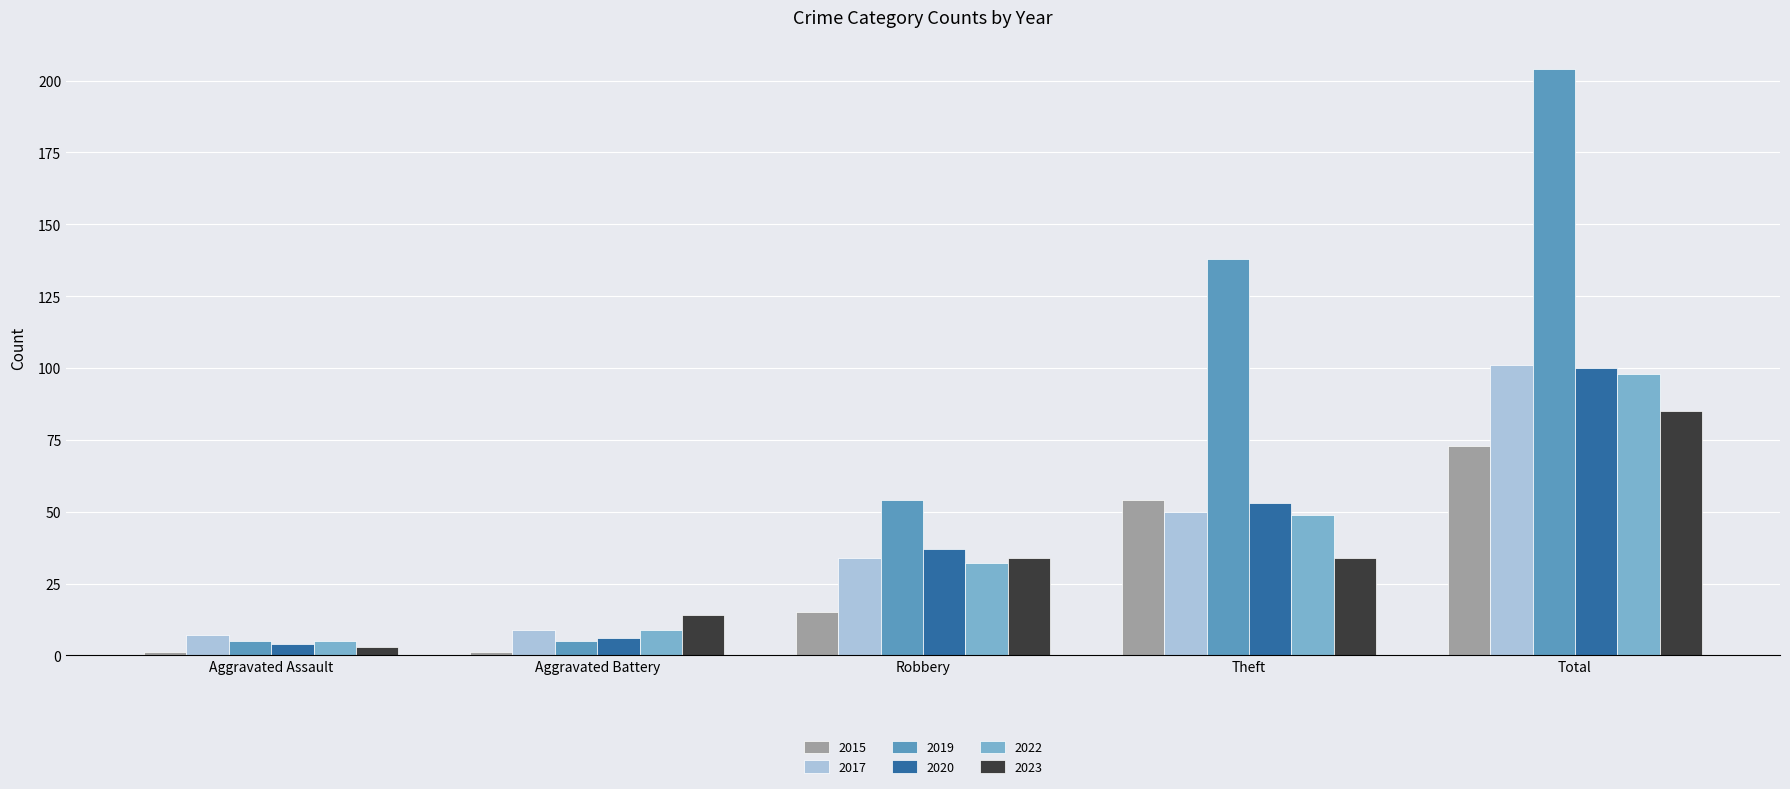

What is the smallest value displayed?

1